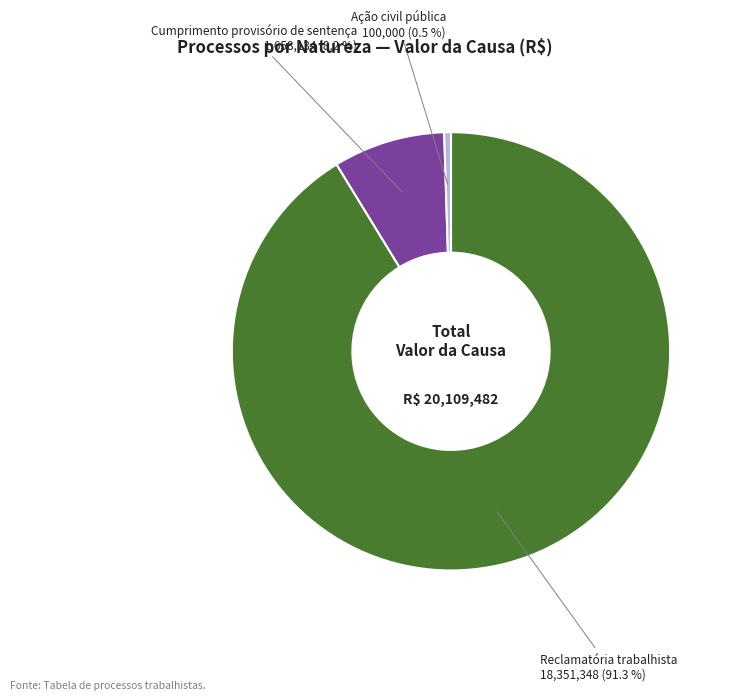

To the nearest percent, what percentage of the pie is Cumprimento provisório de sentença?

8%